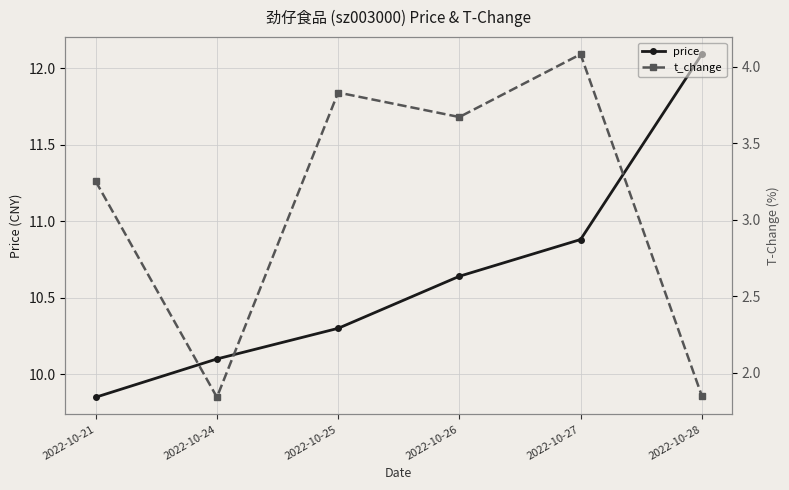

Which series has the largest range (max minus min)?

price